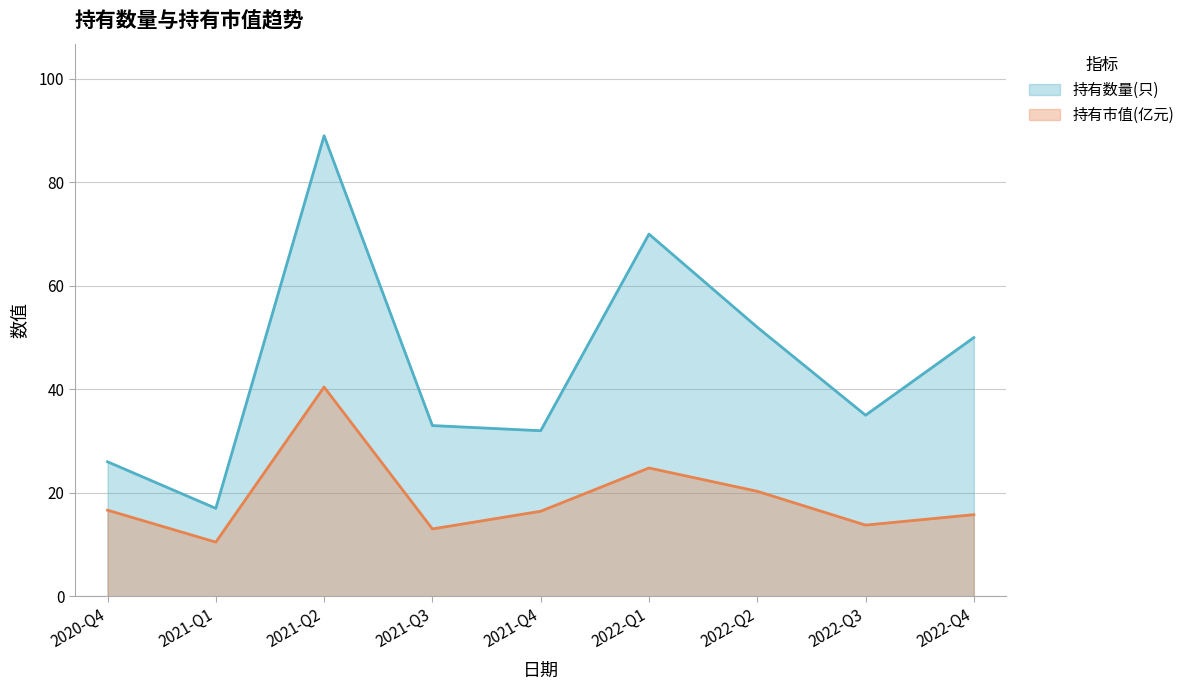

Reading right to left, what are all the values shown in this chart?

持有数量(只): 2022-Q4=50.0	2022-Q3=35.0	2022-Q2=52.0	2022-Q1=70.0	2021-Q4=32.0	2021-Q3=33.0	2021-Q2=89.0	2021-Q1=17.0	2020-Q4=26.0
持有市值(亿元): 2022-Q4=15.8	2022-Q3=13.8	2022-Q2=20.3	2022-Q1=24.8	2021-Q4=16.4	2021-Q3=13.0	2021-Q2=40.4	2021-Q1=10.5	2020-Q4=16.6